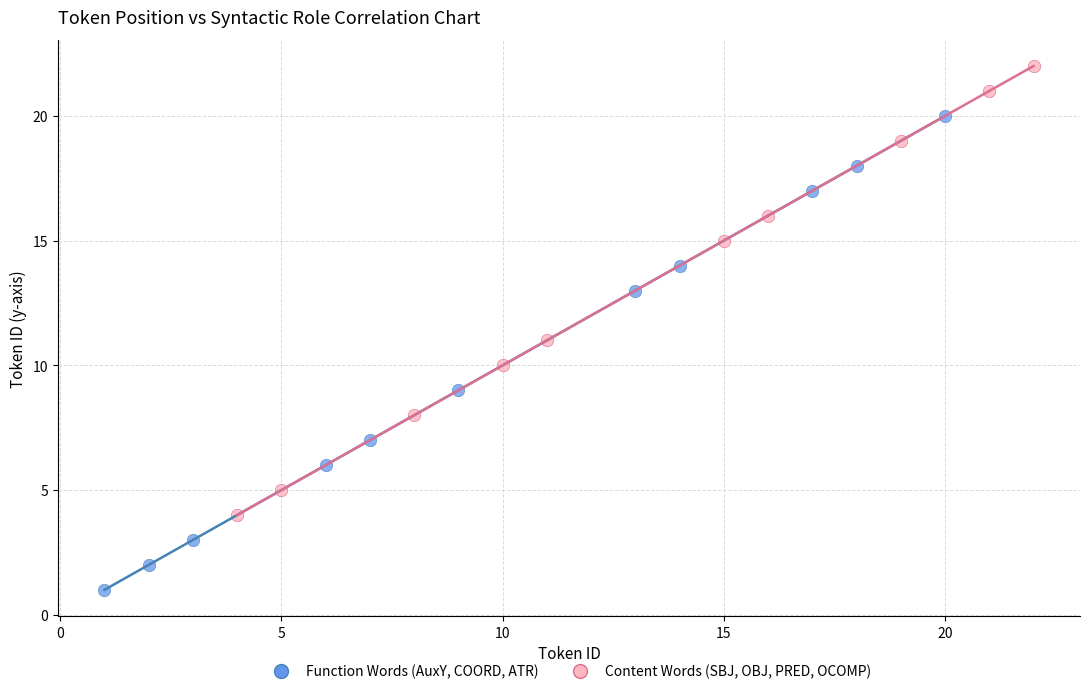

Which series has the widest spread of Y values?

Function Words (AuxY, COORD, ATR)